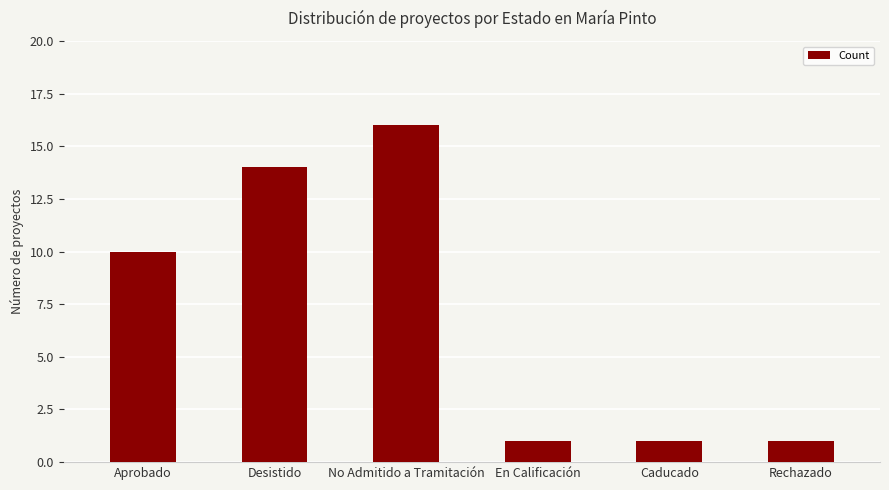

What is the difference between the maximum and minimum values?

15